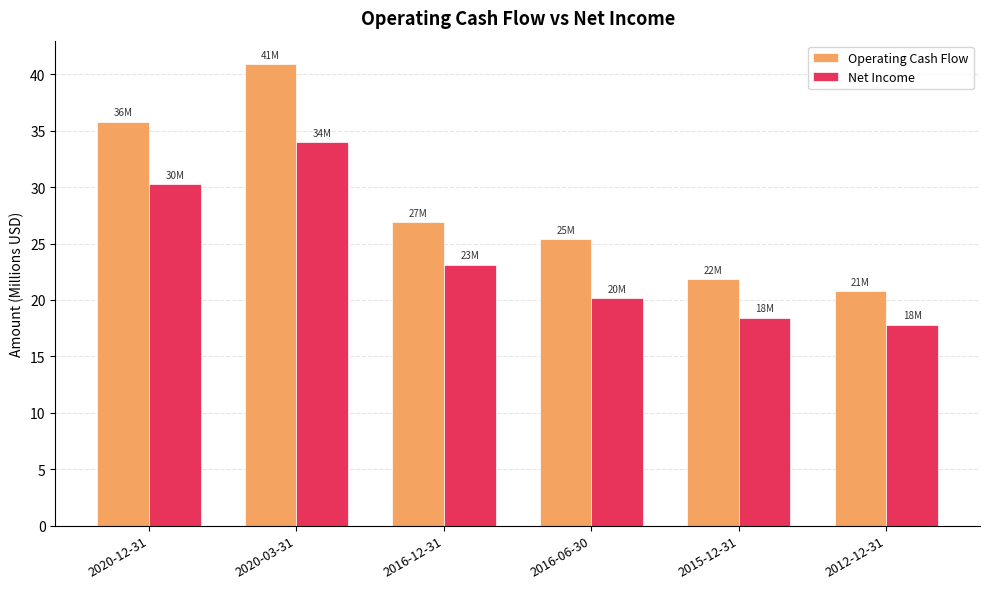

The Operating Cash Flow series shows 25.4 at 2016-06-30. True or false?

True